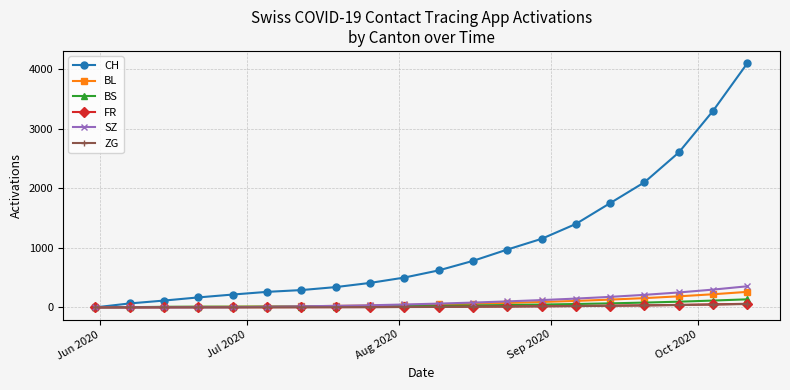

What is the highest value of the BS series?

135